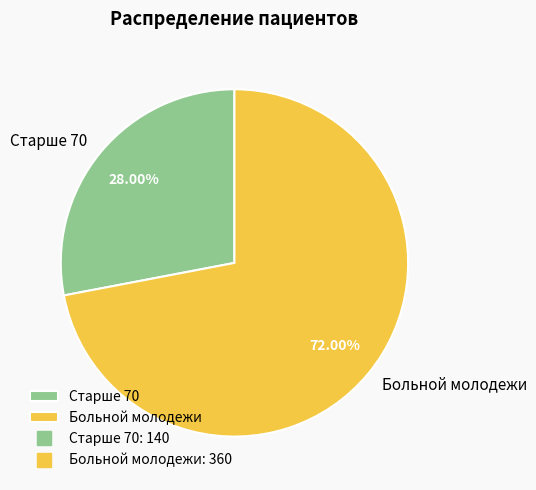

What is the ratio of the value at Старше 70 to the value at Больной молодежи?

0.4